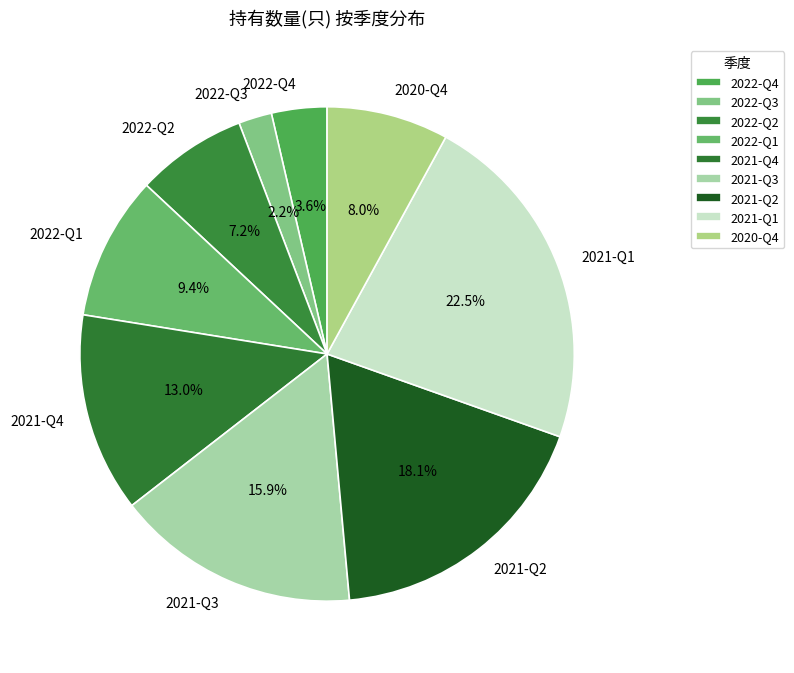

What percentage is the 2022-Q3 slice, to the nearest percent?

2%